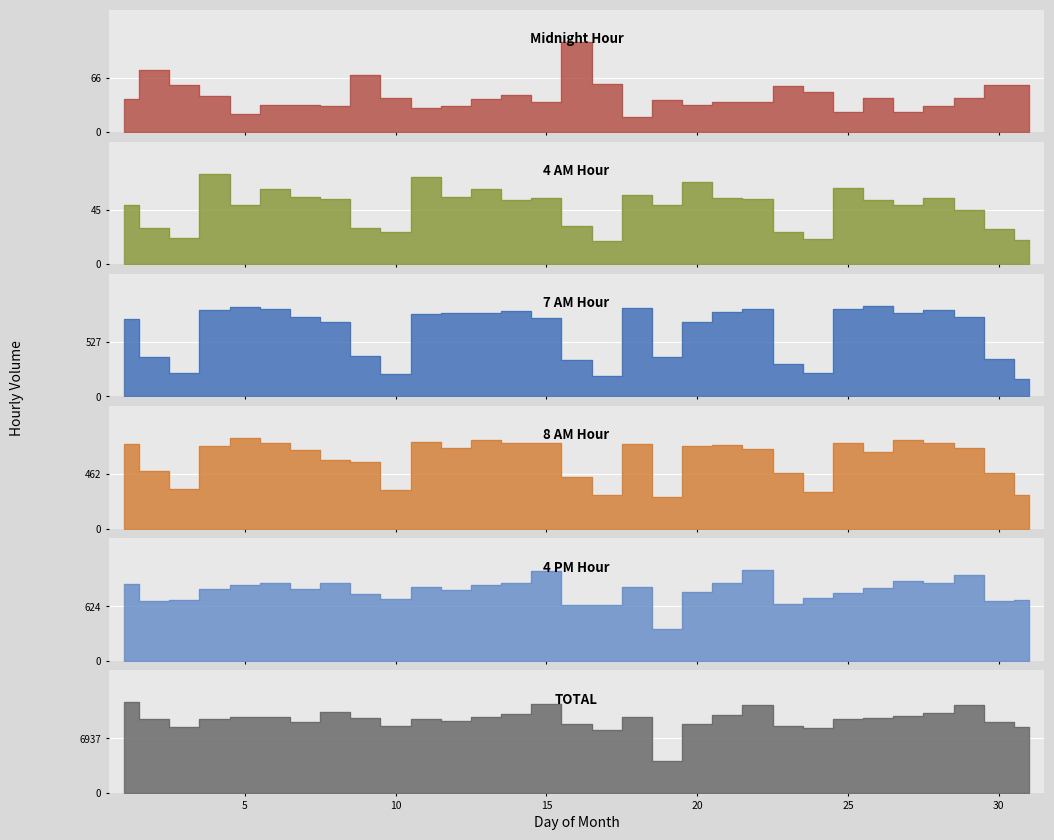

What is the spread (max minus min) of values at 2?

9325